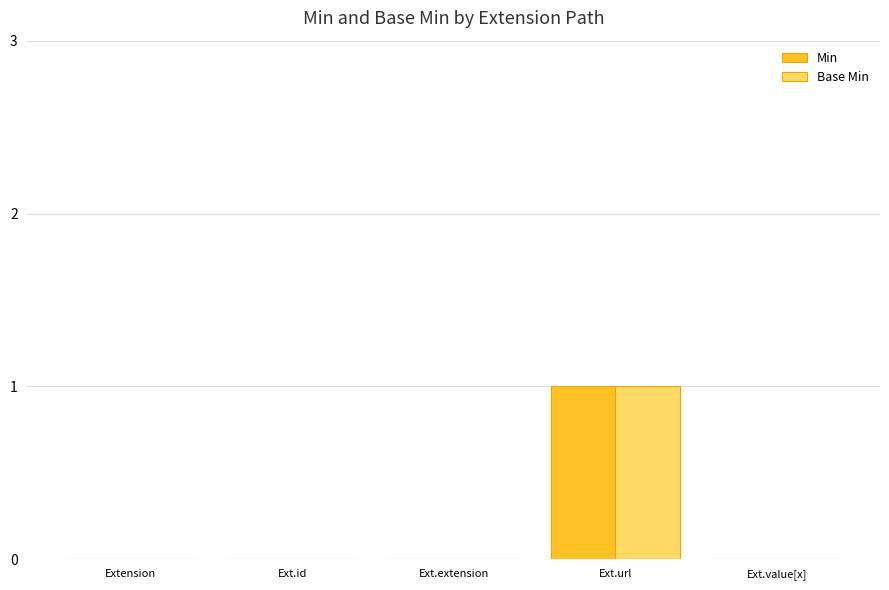

At which category is the sum across all series the highest?

Ext.url